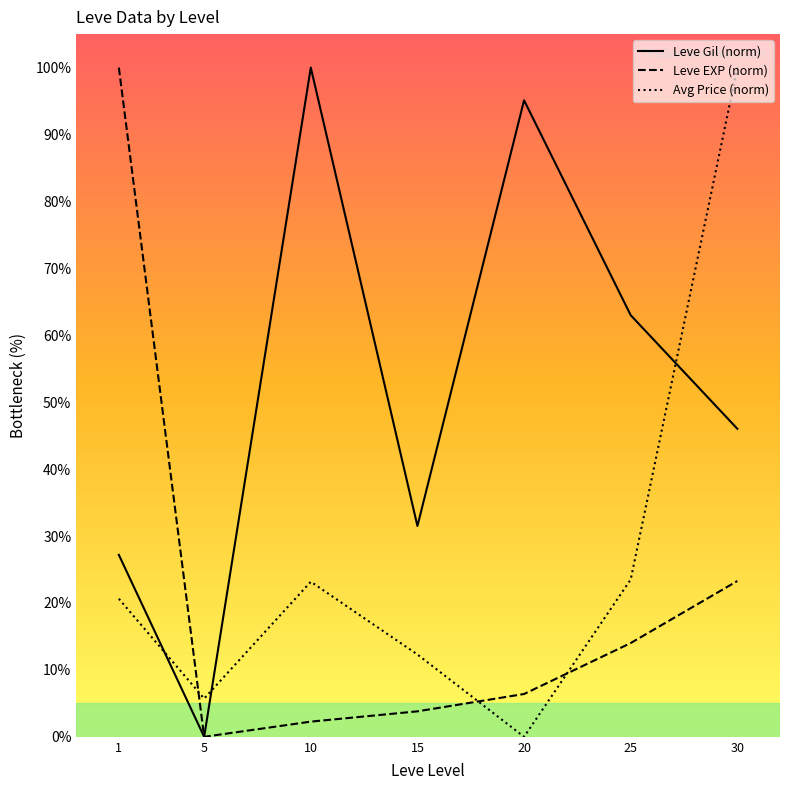

What are all the series names shown in the legend?

Leve Gil (norm), Leve EXP (norm), Avg Price (norm)